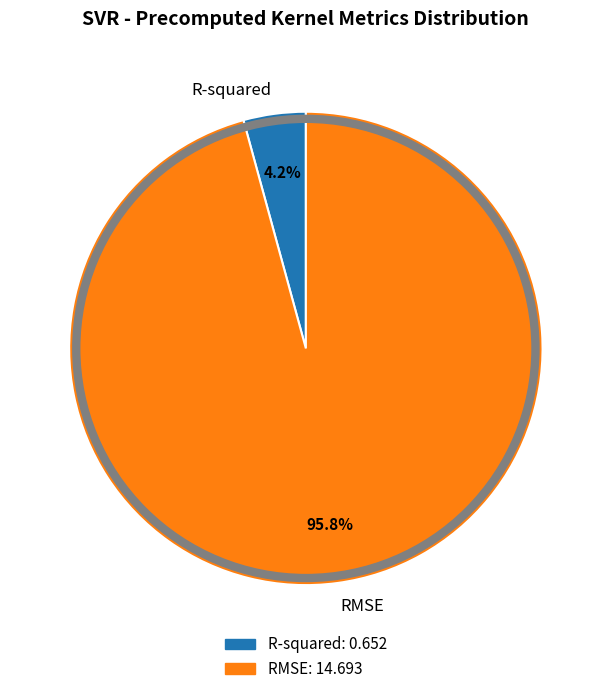

How many segments does this pie chart have?

2